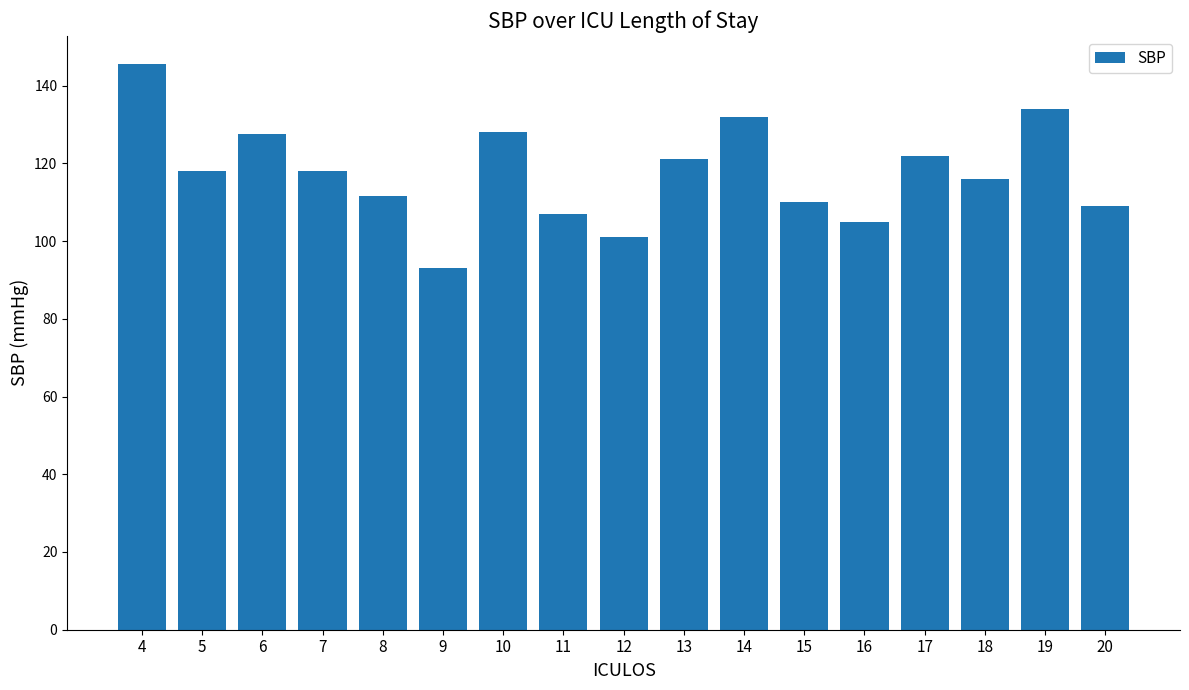

What is the value of the 11th bar from the left?

132.0